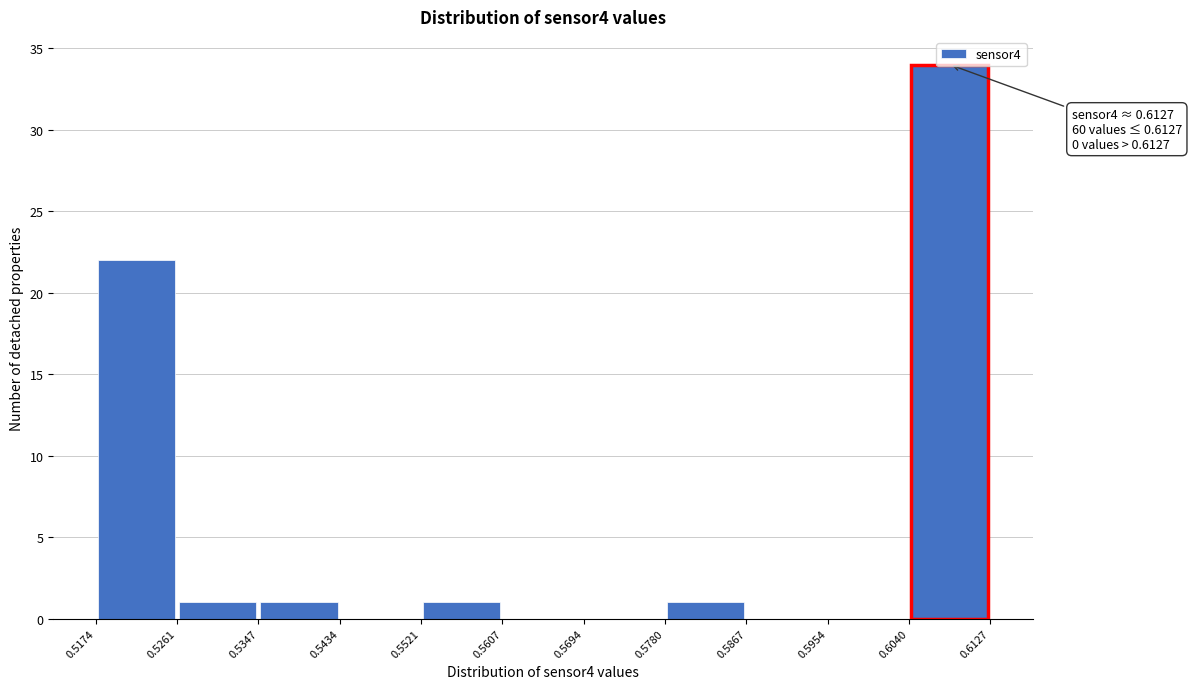

Over which range of the x-axis is the bar tallest?

0.6040 to 0.6127